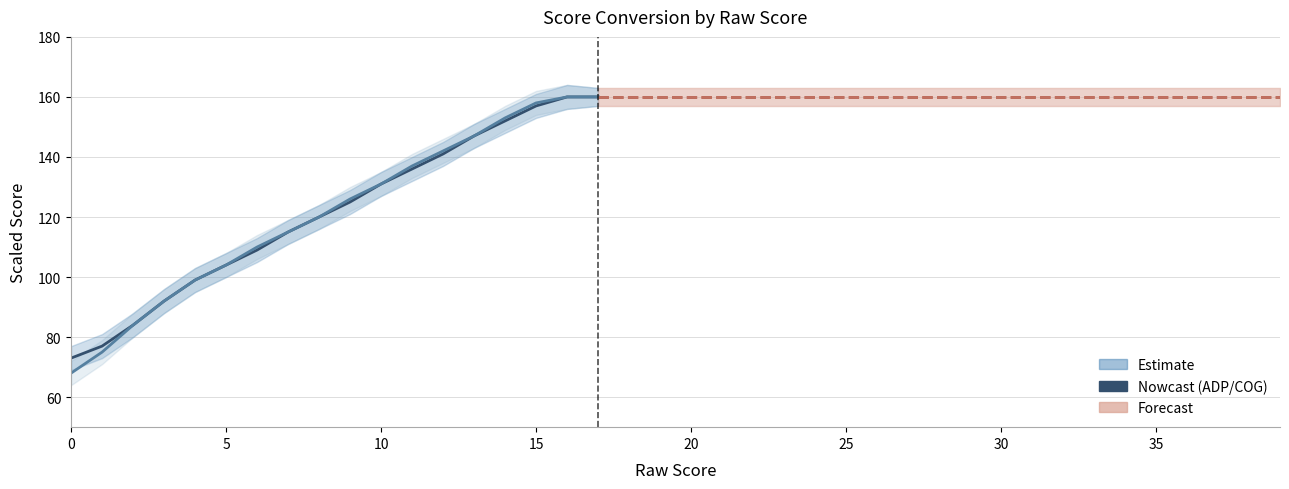

Which has a higher value, 14 or 10?

14